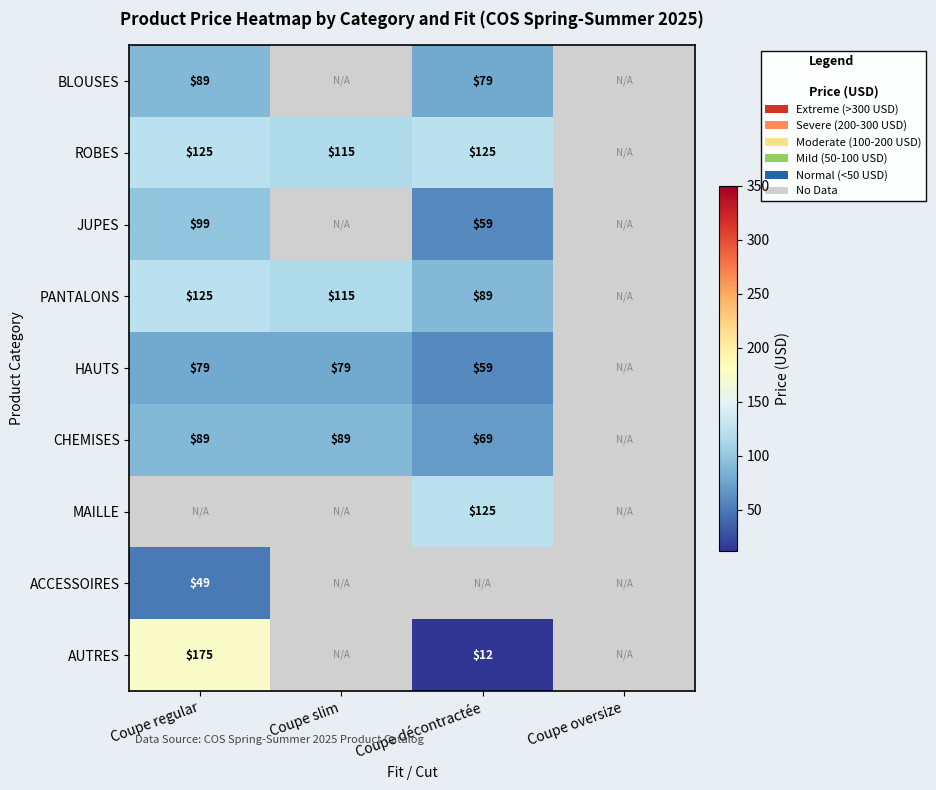

How many series are shown in this chart?

9